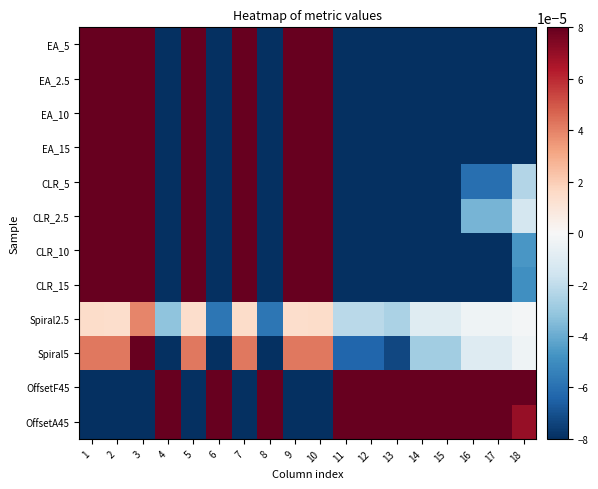

Rank the series by their maximum value, from lowest to highest.

Spiral2.5, Spiral5, CLR_2.5, CLR_5, CLR_10, CLR_15, OffsetA45, EA_2.5, EA_5, EA_10, EA_15, OffsetF45